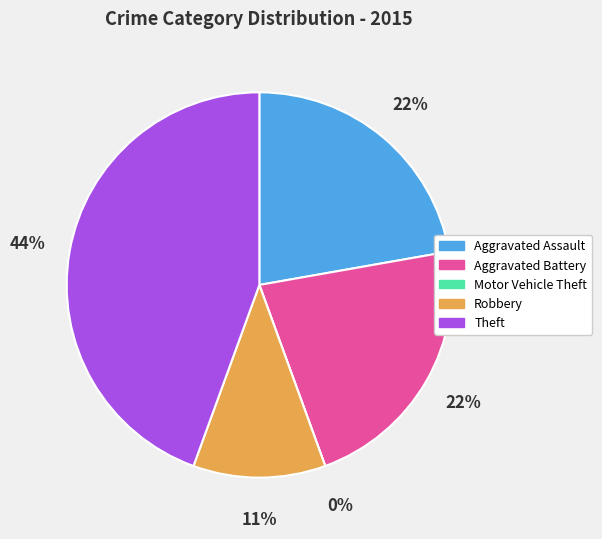

Is Total the majority of the pie?

No